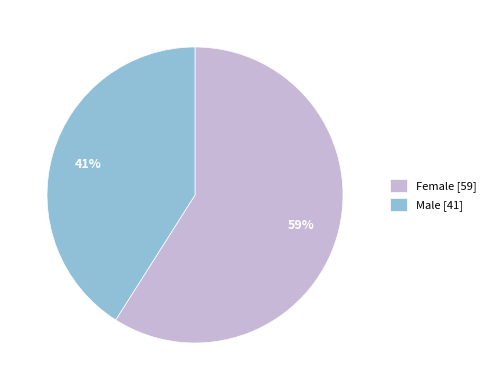

Does Female represent more than half of the total?

Yes